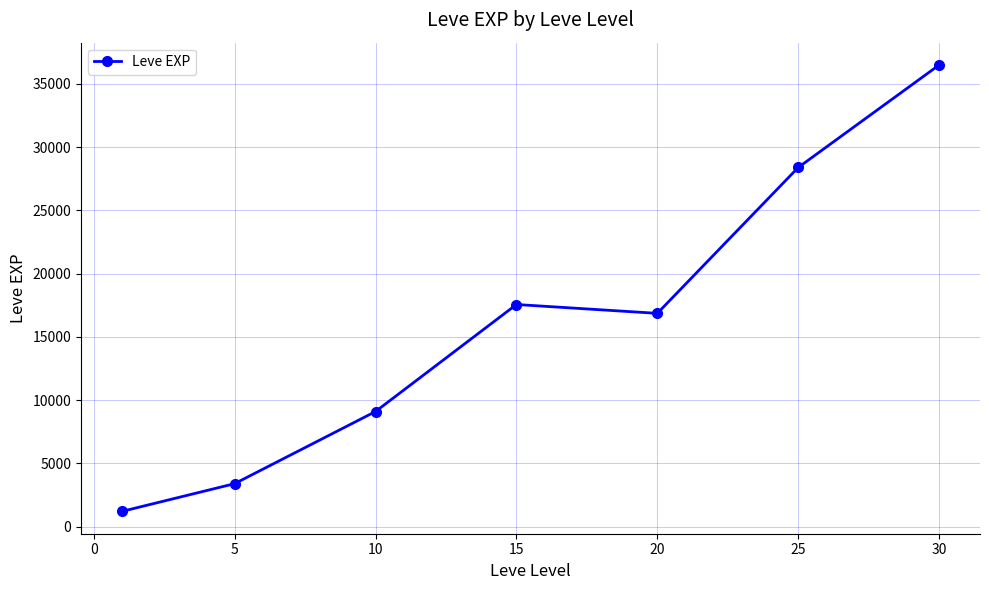

How many lines are shown in the chart?

1